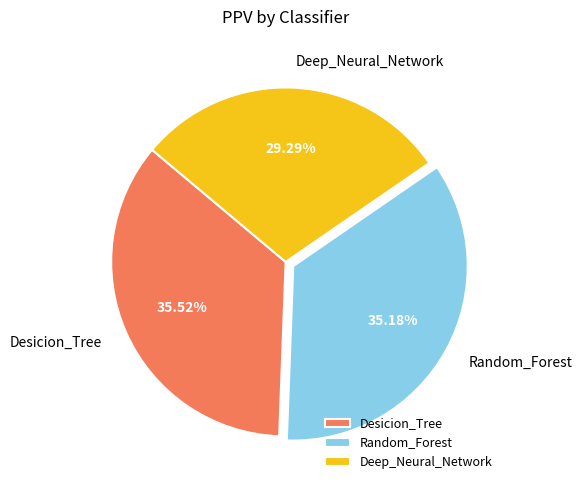

Is it true that Deep_Neural_Network is 29% of the pie?

True